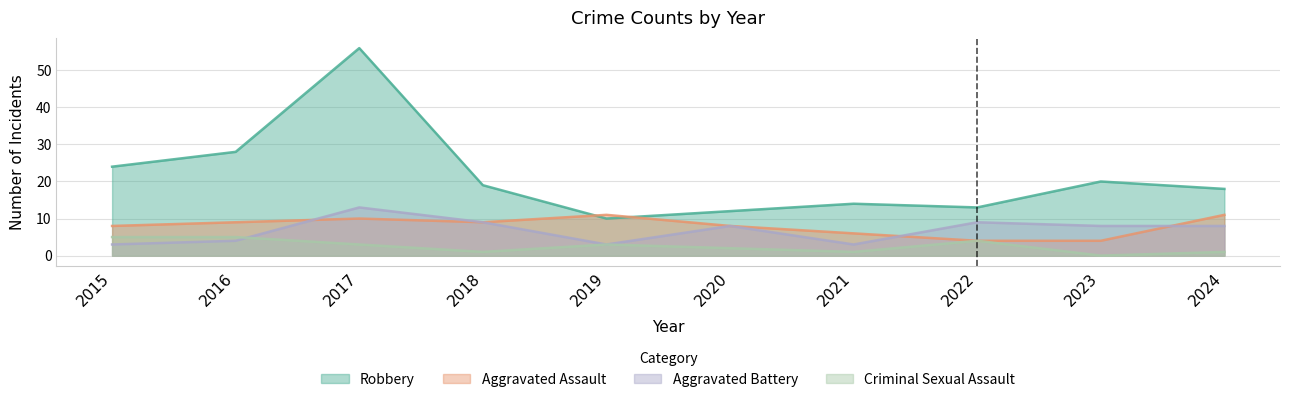

At which category does the chart reach its minimum across all series?

2023